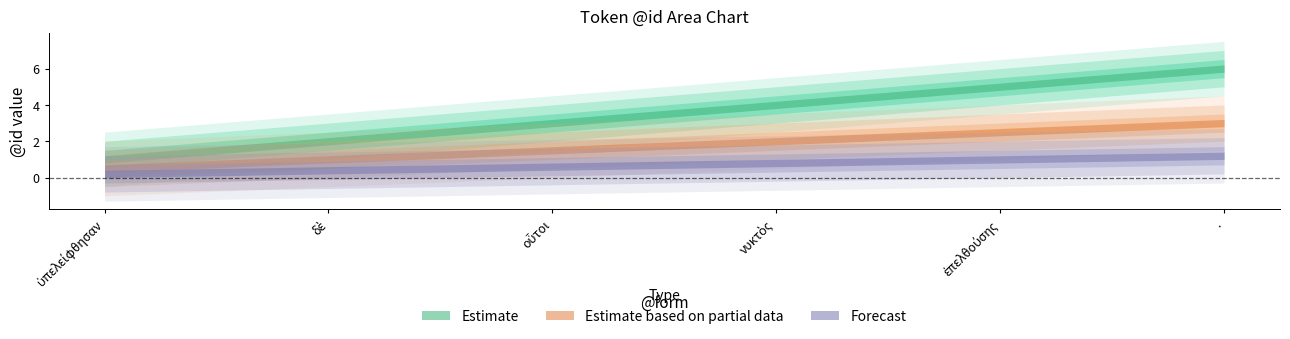

True or false: Forecast and Estimate based on partial data intersect in this chart.

False